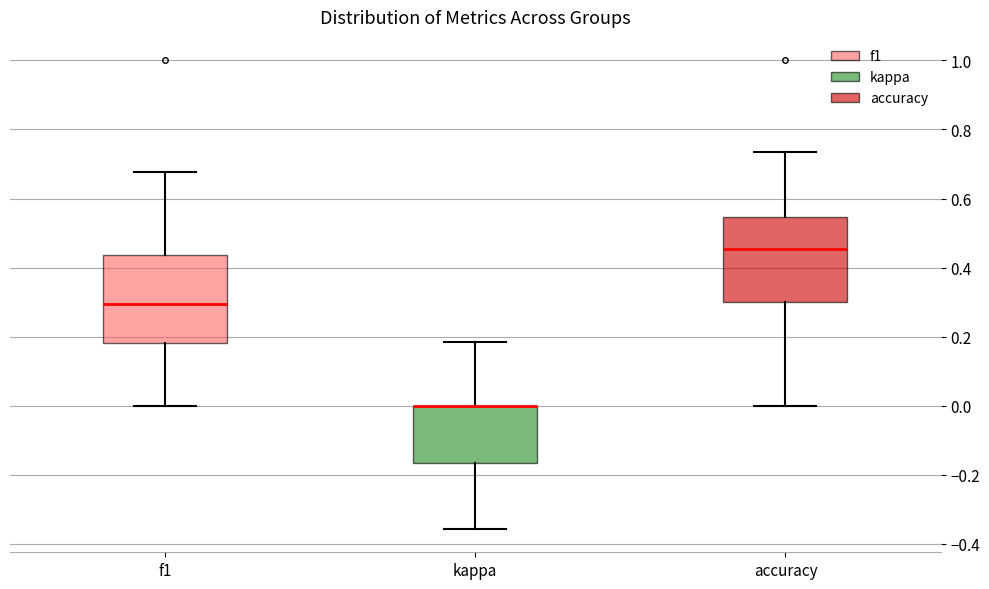

Reading left to right, transcribe this box plot: for each box, give where its median line is, the range the box spans, and where its two whiskers end, as read against the y-axis. The values are not printed on the chart, so give them approximately, as read against the axis.

f1: median 0.30, box 0.18 to 0.44, whiskers 0.00 to 0.68
kappa: median 0.00 (drawn on the box's upper edge), box -0.16 to 0.00, whiskers -0.36 to 0.18
accuracy: median 0.46, box 0.30 to 0.54, whiskers 0.00 to 0.74